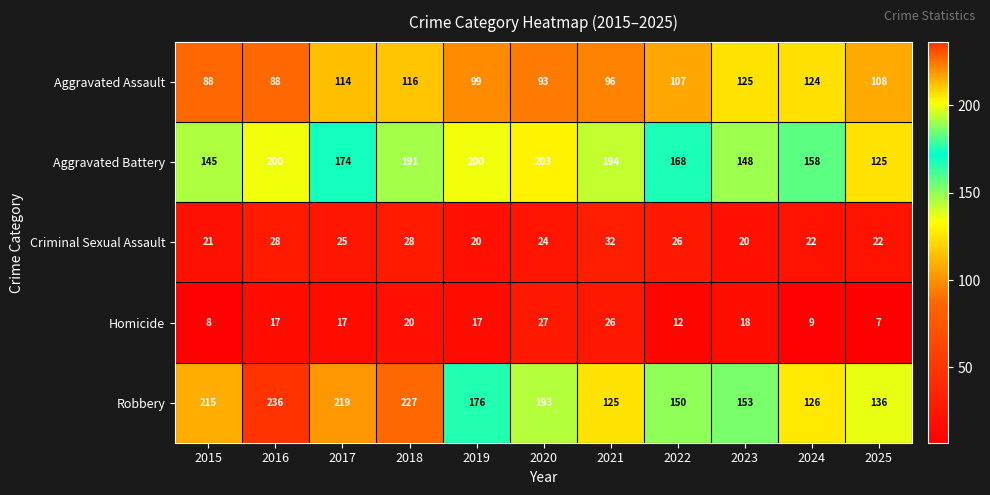

Which series has the widest spread of values?

Robbery